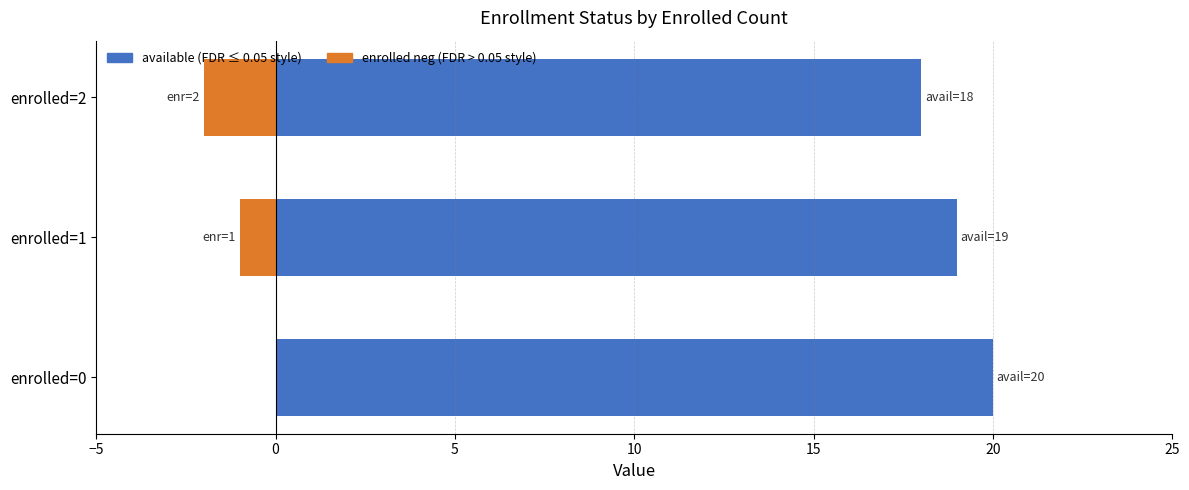

Which series has the largest total across all categories?

available